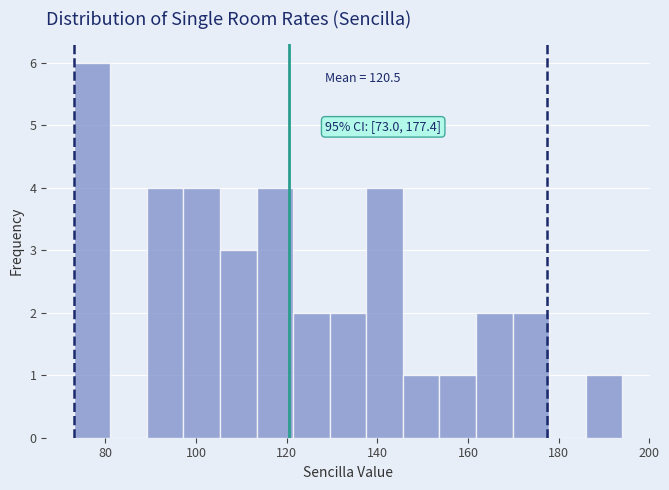

Which range on the x-axis has the tallest bar?

74 to 82